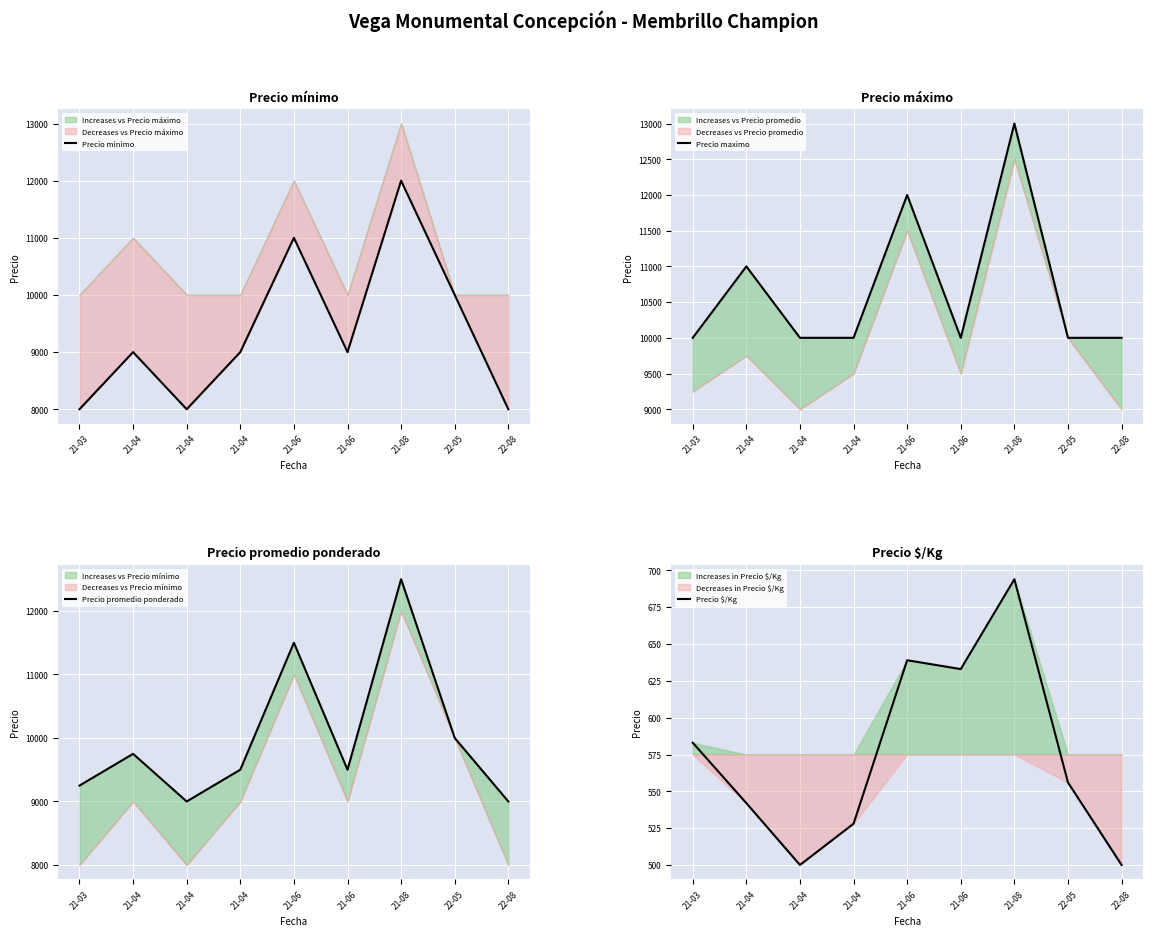

In Precio promedio ponderado, how many points are higher than both neighbors (excluding endpoints)?

3